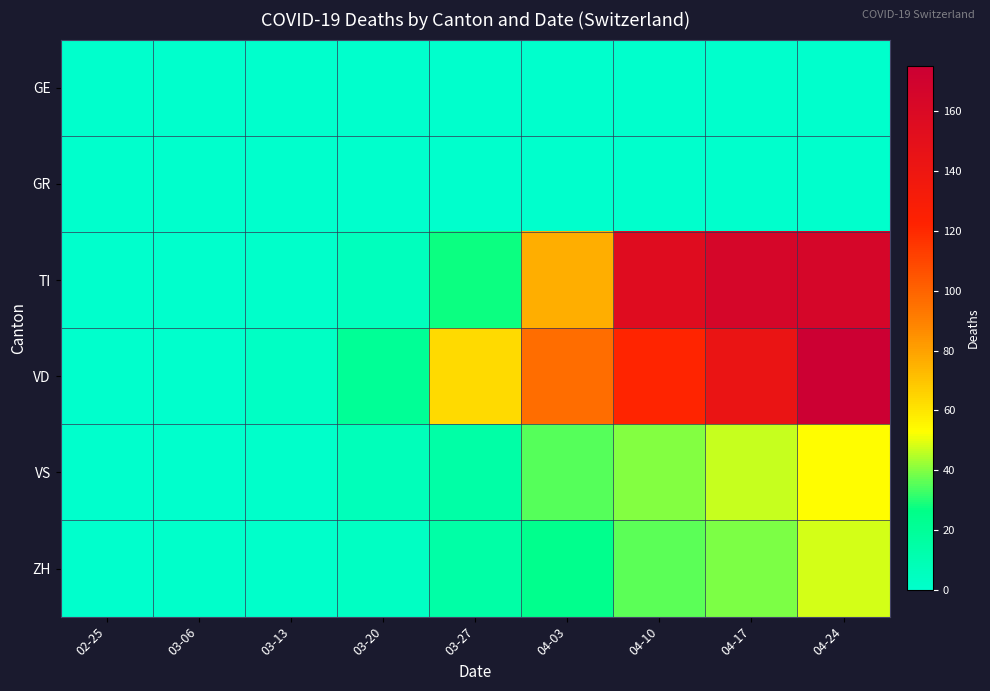

Which series has the largest total across all categories?

VD